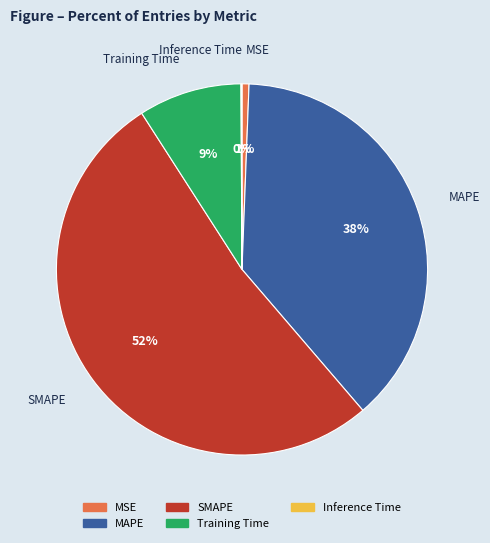

The MAPE slice represents 38% of the pie. True or false?

True